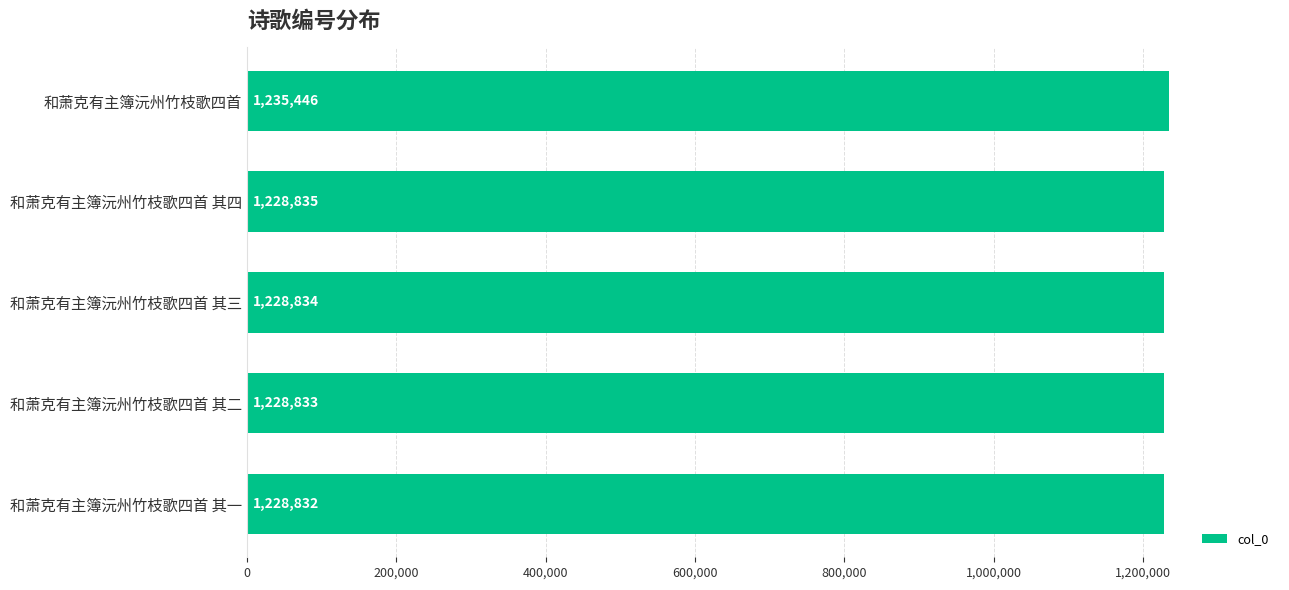

Does the chart contain any negative values?

No